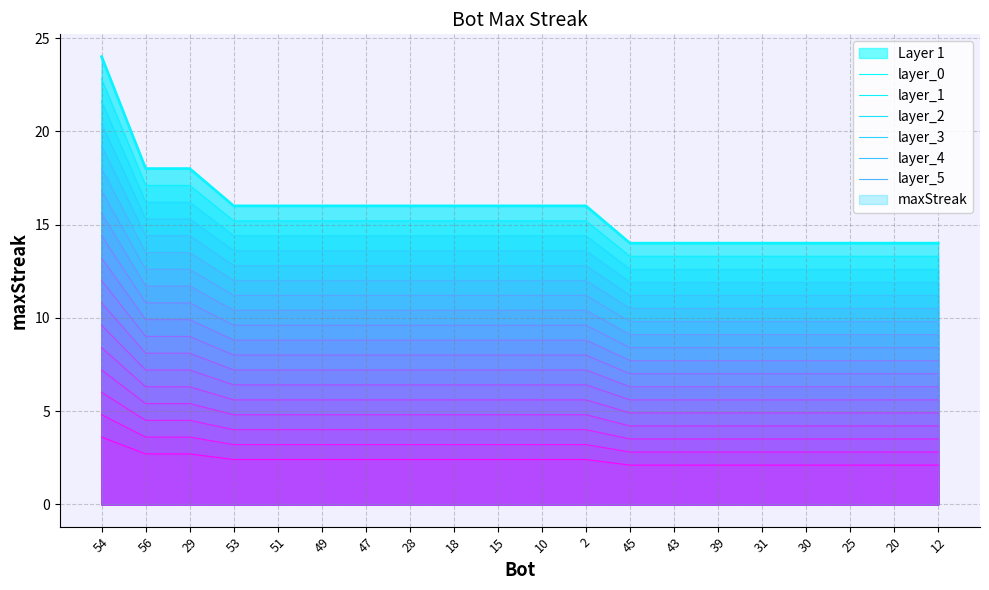

How many data points in layer_3 are less than 13?

8